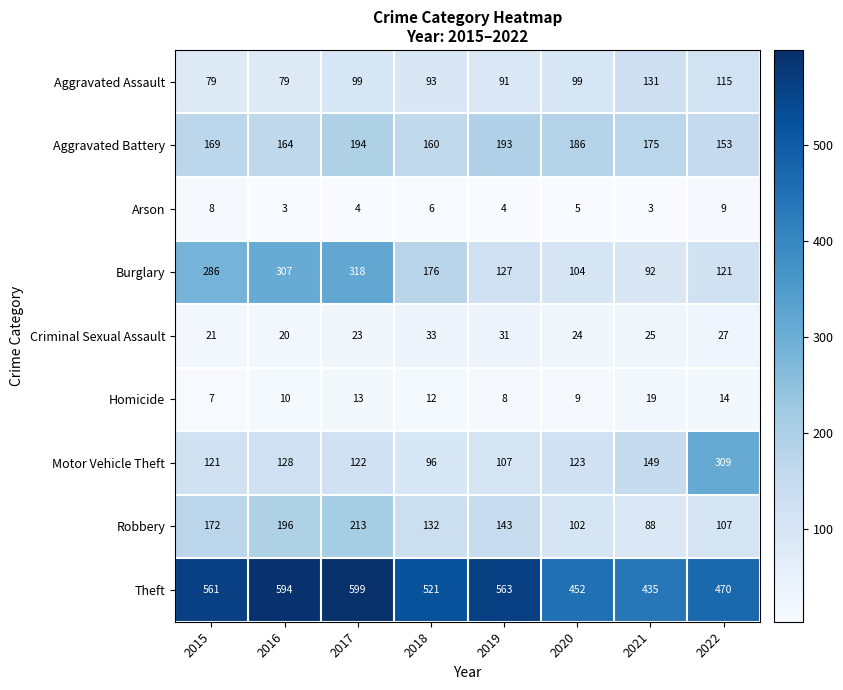

At which category is the sum across all series the highest?

2017